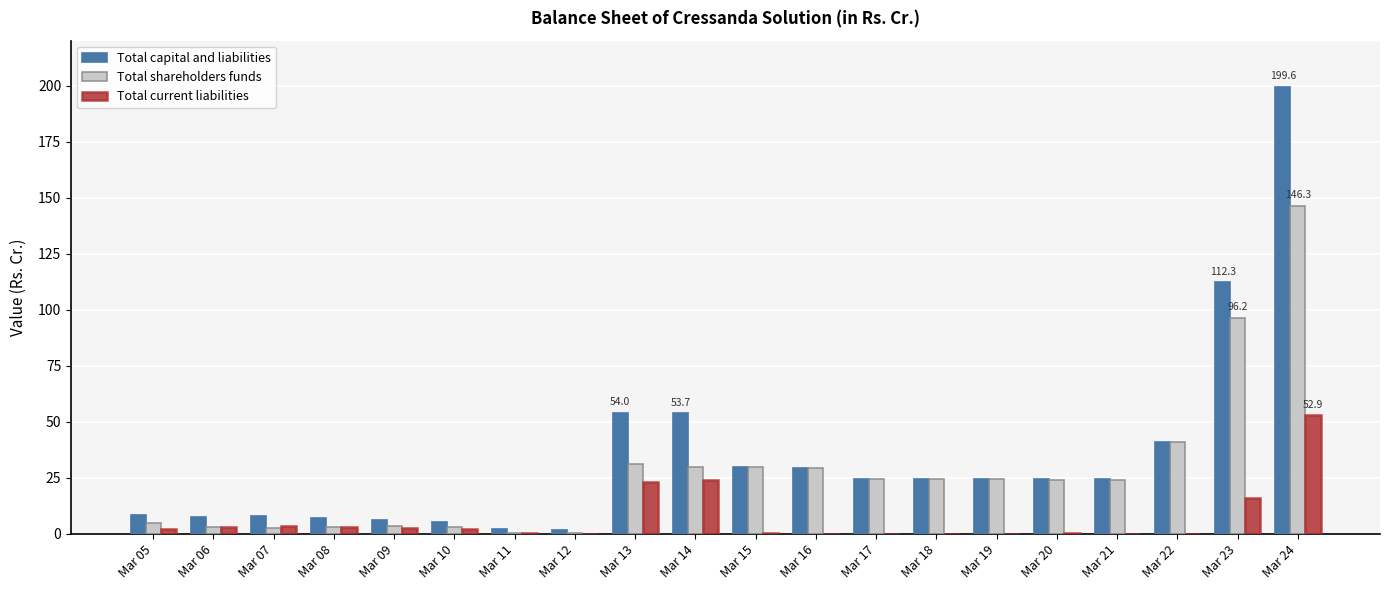

What is the maximum value for Total capital and liabilities?

199.6